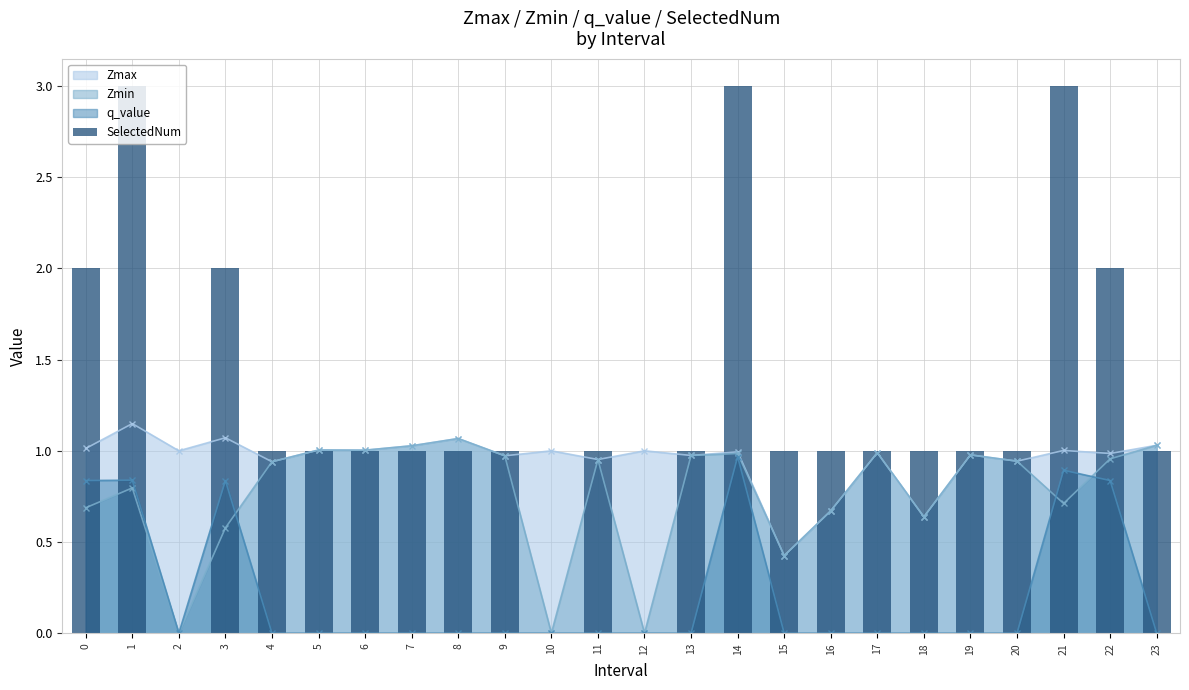

Is it true that the value at 15 is 1?

True